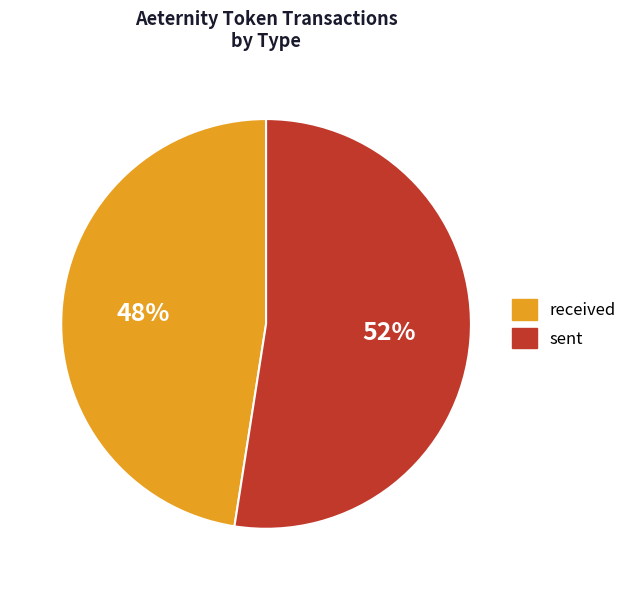

What percentage is the sent slice, to the nearest percent?

52%